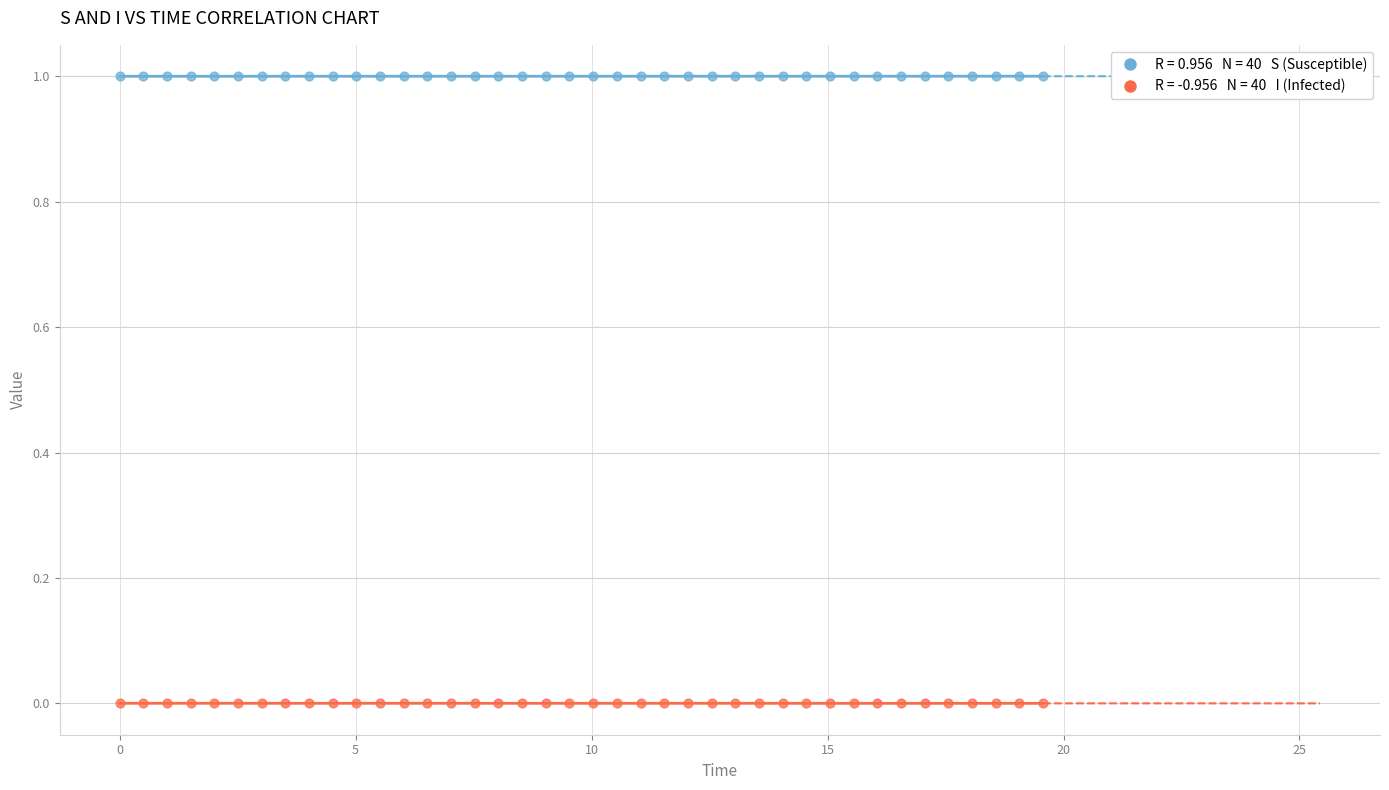

Across all data points, what is the range of Y values (max minus min)?

1.0